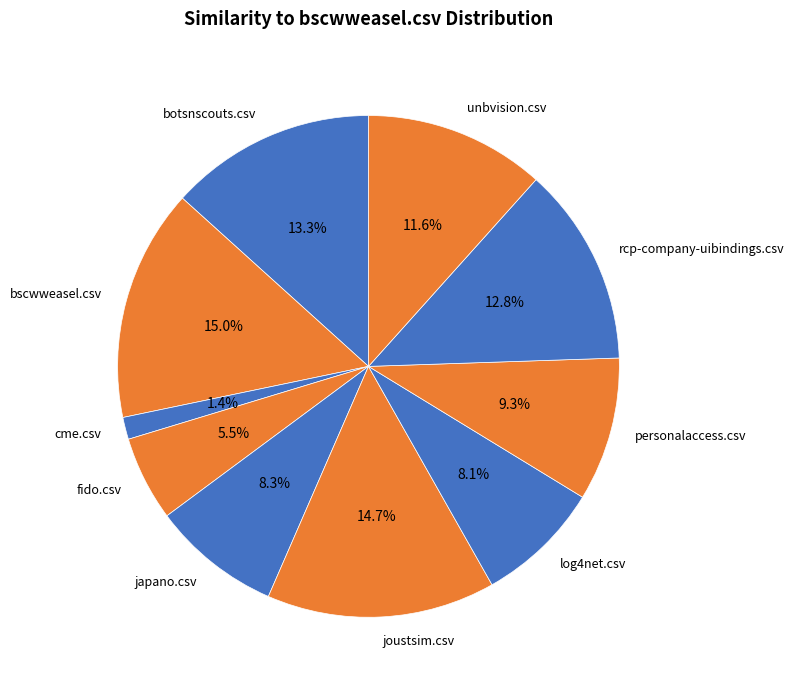

Does japano.csv account for over 50% of the chart?

No